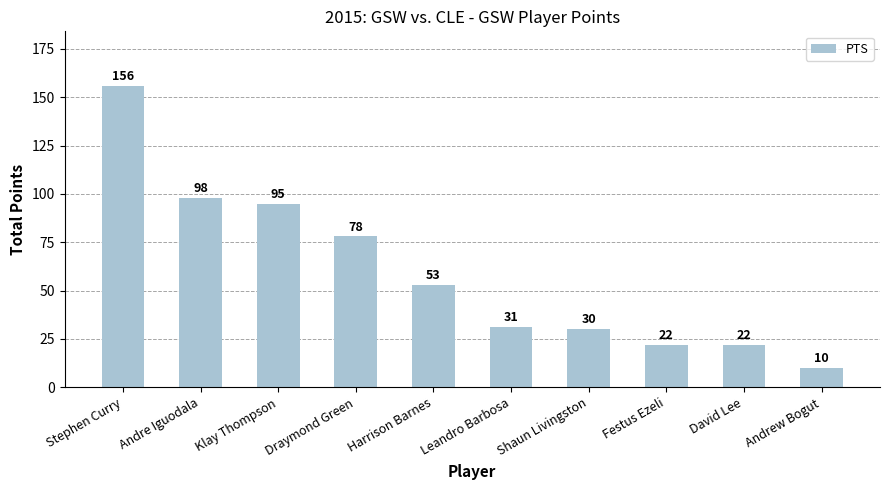

Which has a higher value, Leandro Barbosa or Klay Thompson?

Klay Thompson